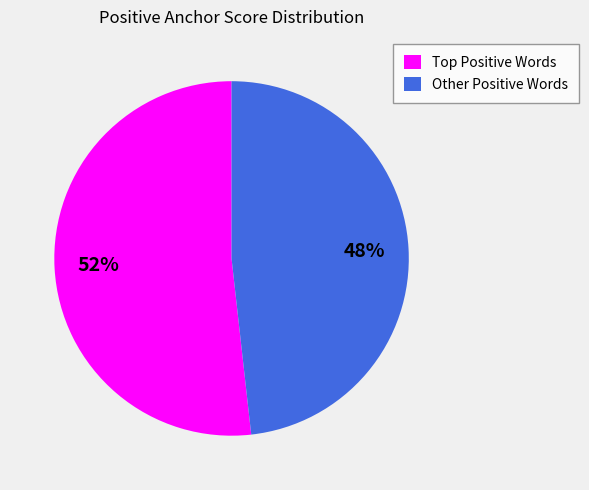

True or false: Other Positive Words accounts for 38% of the total.

False